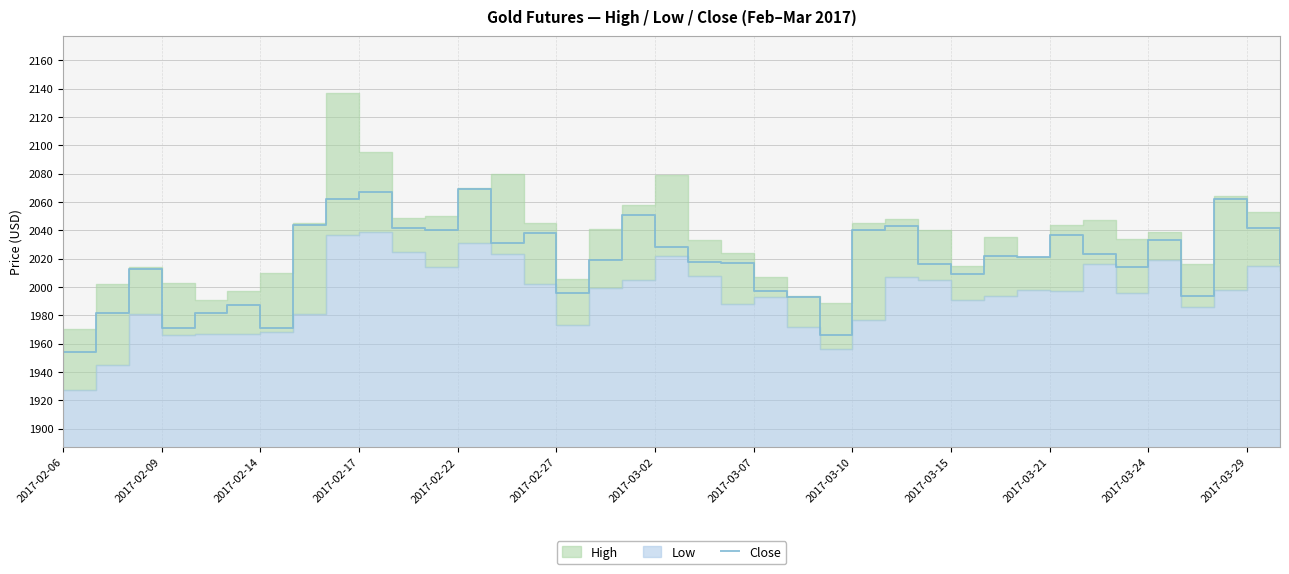

At which label is the value closest to 2011?

2017-02-14